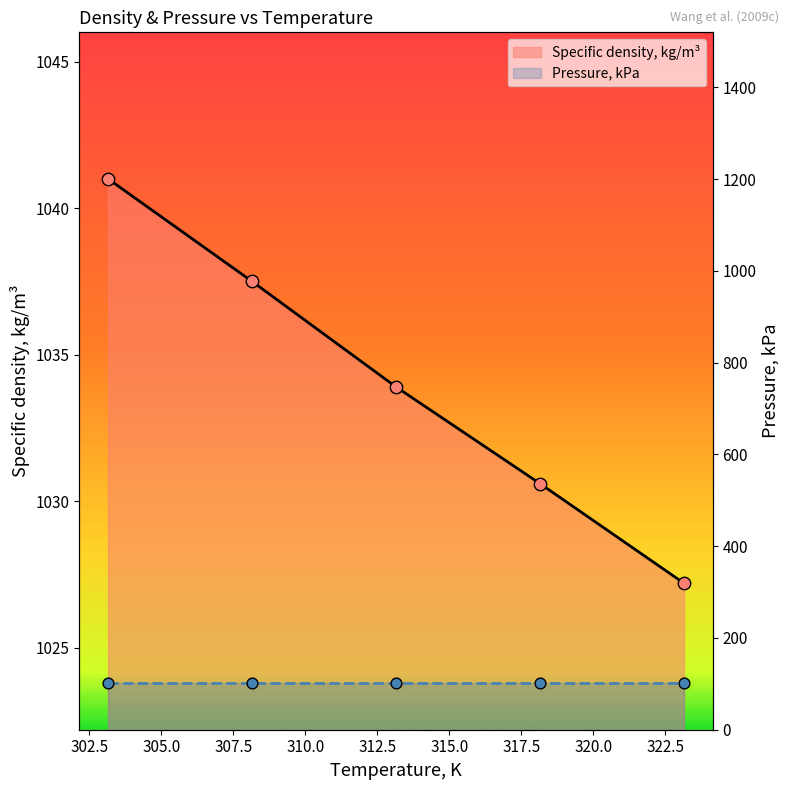

Which series has the largest total across all categories?

Specific density, kg/m³